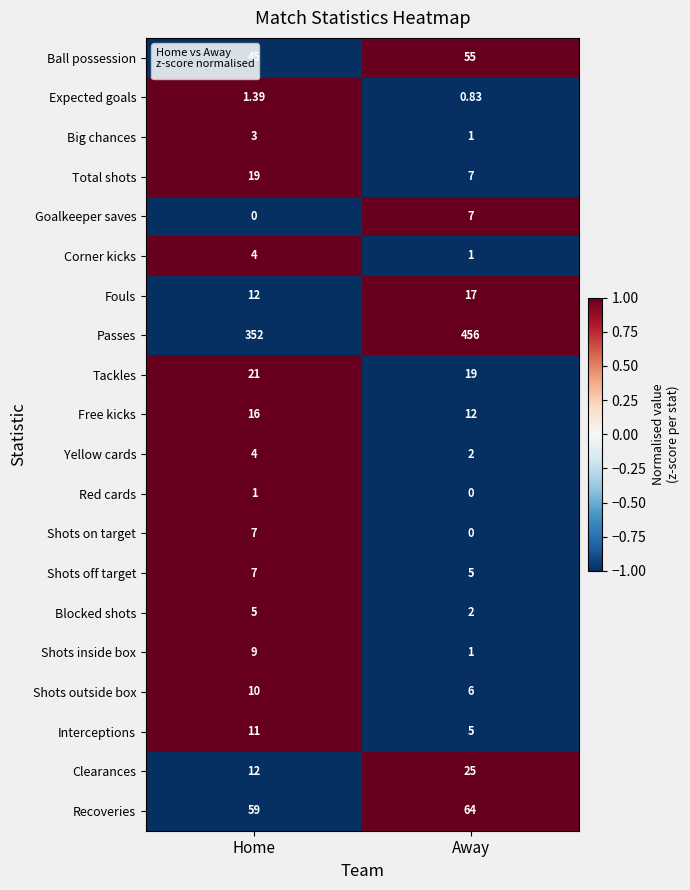

Between Home and Away, which series saw the biggest shift?

Passes